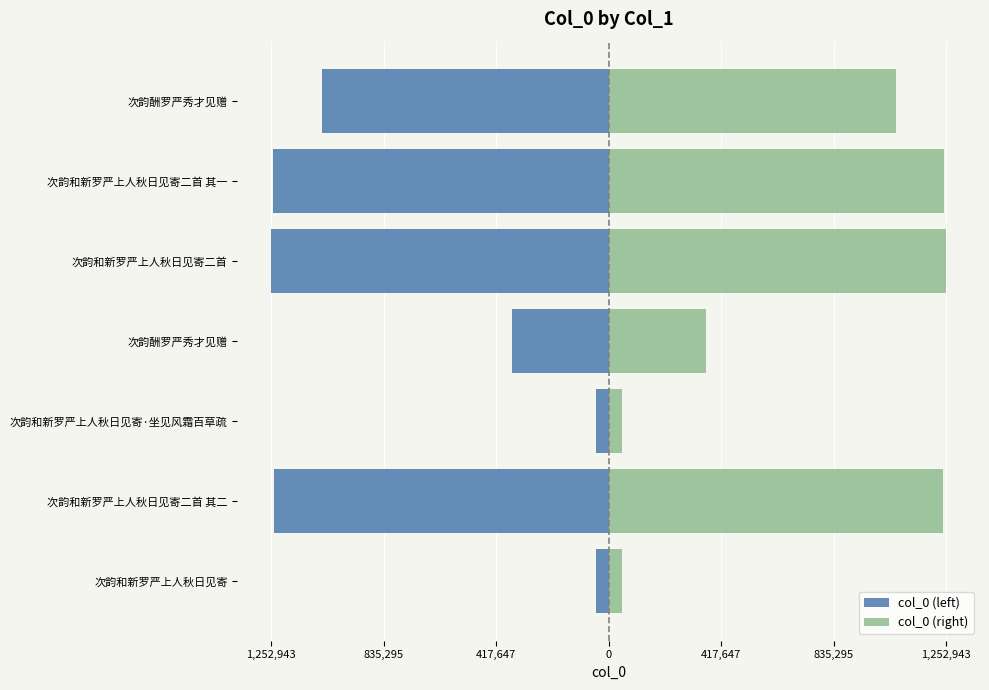

Is it true that col_0 (right) equals 47714 at 次韵和新罗严上人秋日见寄·坐见风霜百草疏?

True